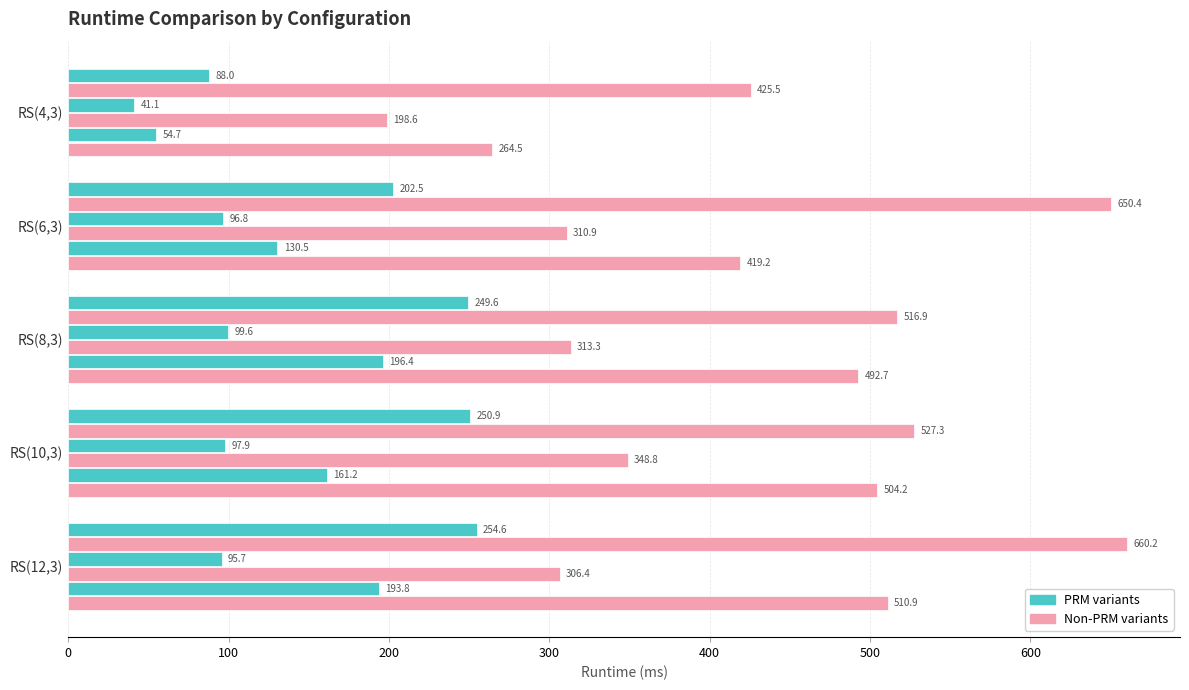

Count the number of categories in the chart.

5